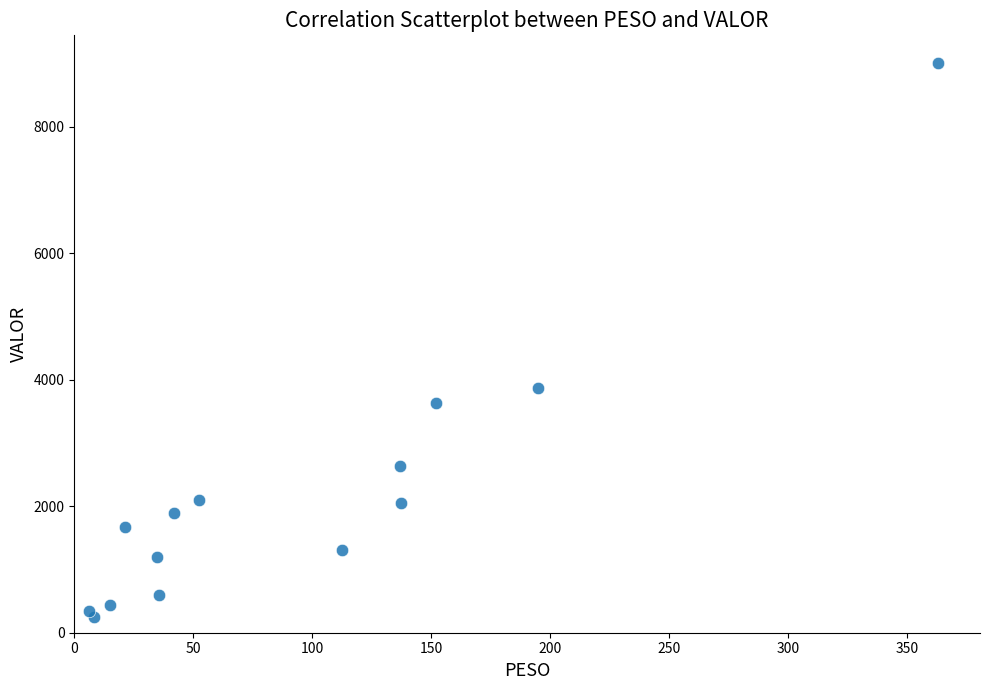

What Y value in the scatter plot is closest to 4631?

3875.0